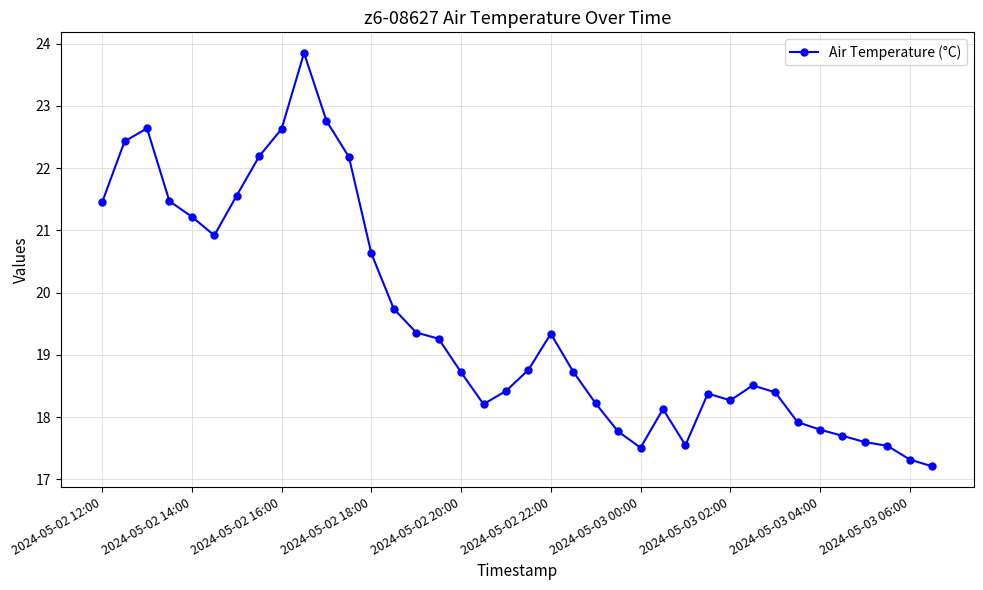

What is the value of the 4th point from the left?

21.5